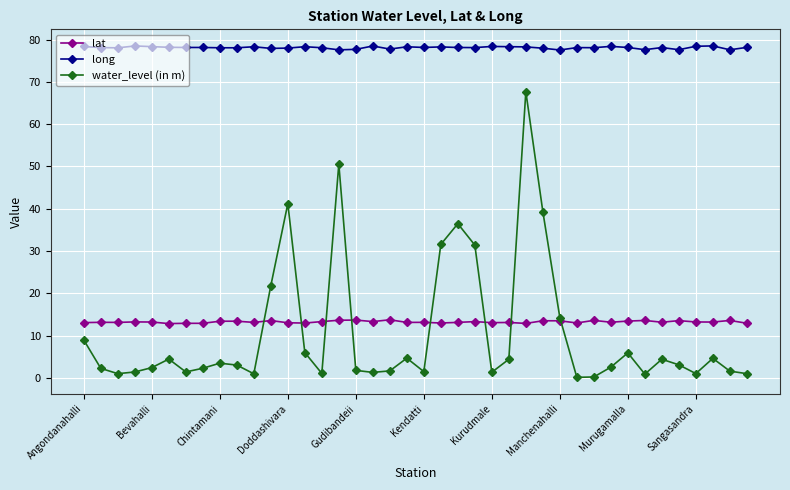

At how many categories does at least one series exceed 43?

40